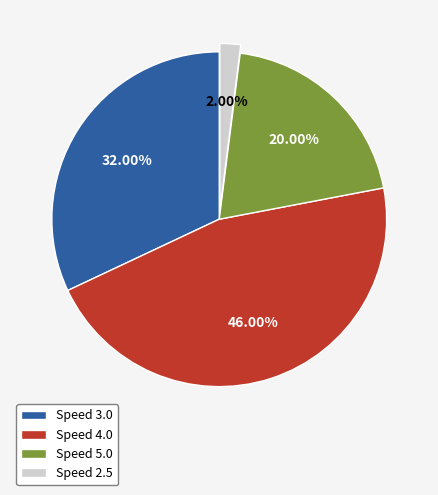

How many slices are in this pie chart?

4